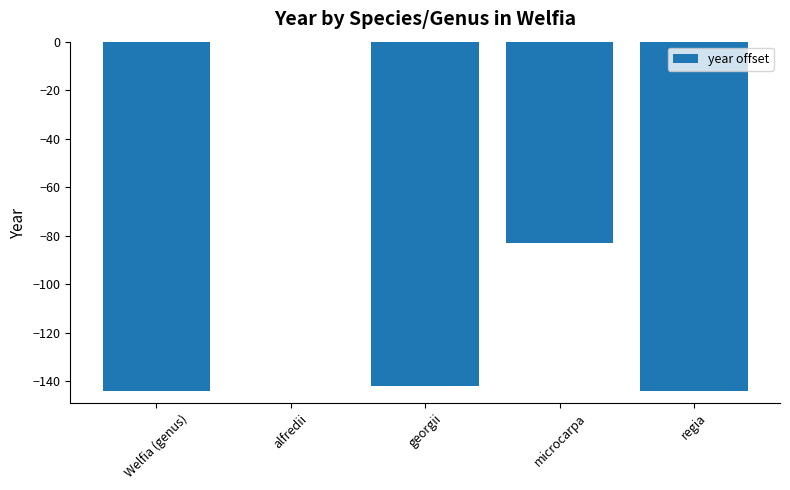

At which label is the value closest to -72?

microcarpa